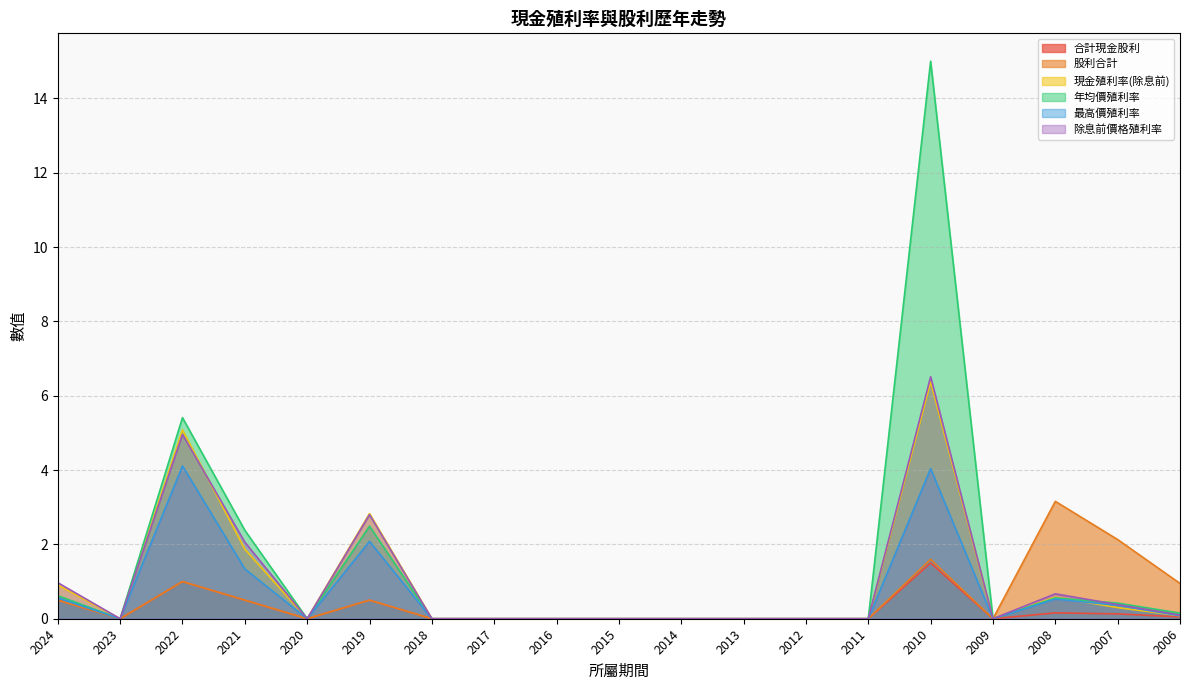

The 年均價殖利率 series shows 0.0 at 2016. True or false?

True